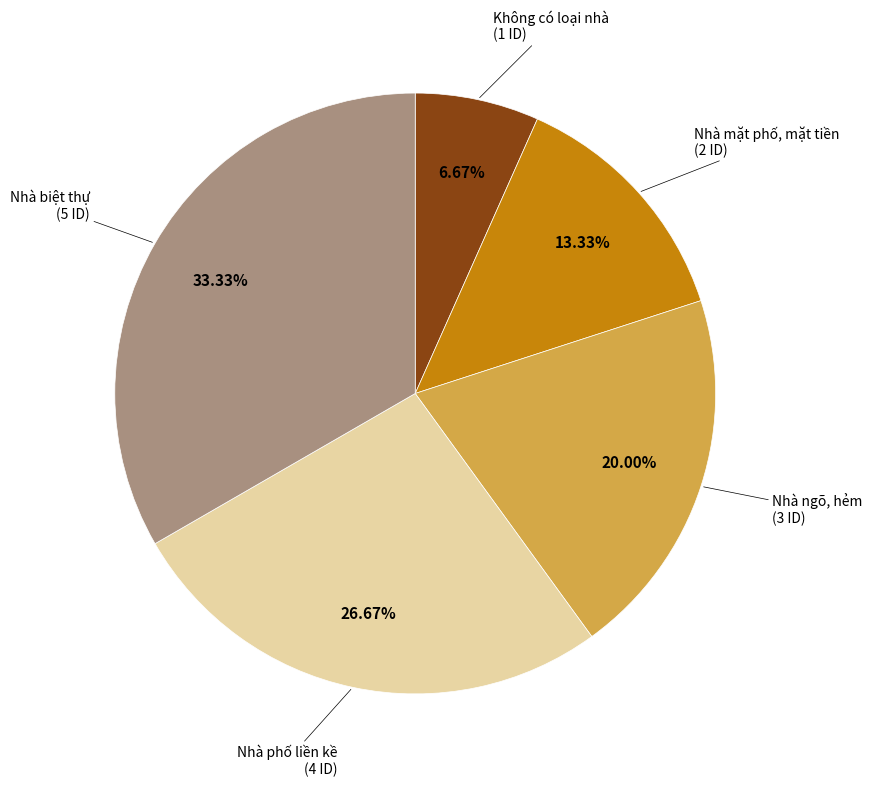

Is there a majority slice in this chart?

No